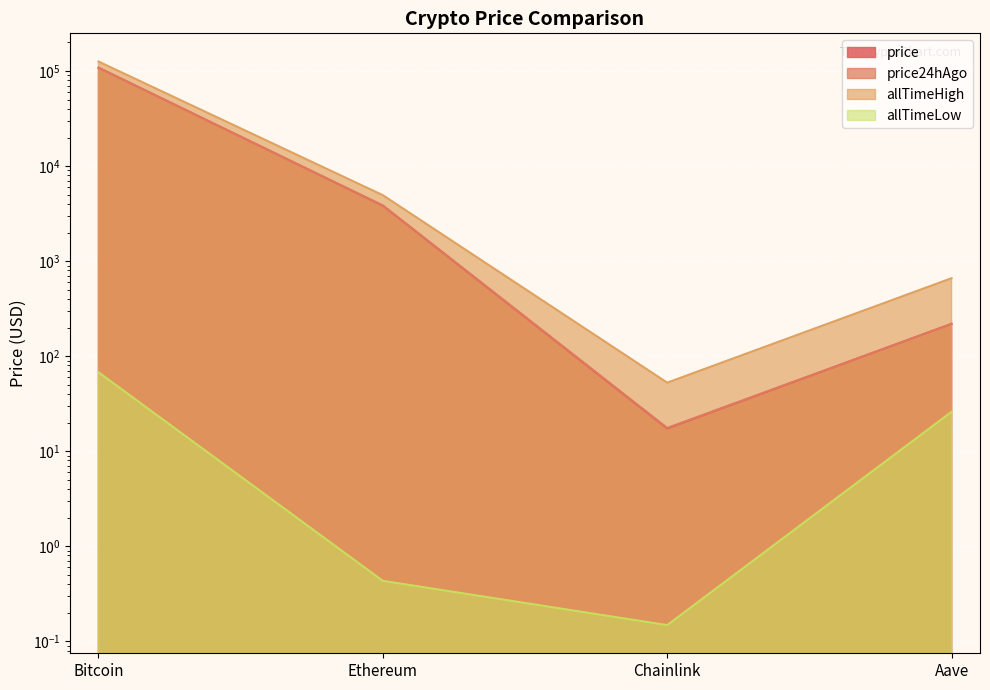

At which label is allTimeHigh closest to 63066?

Ethereum